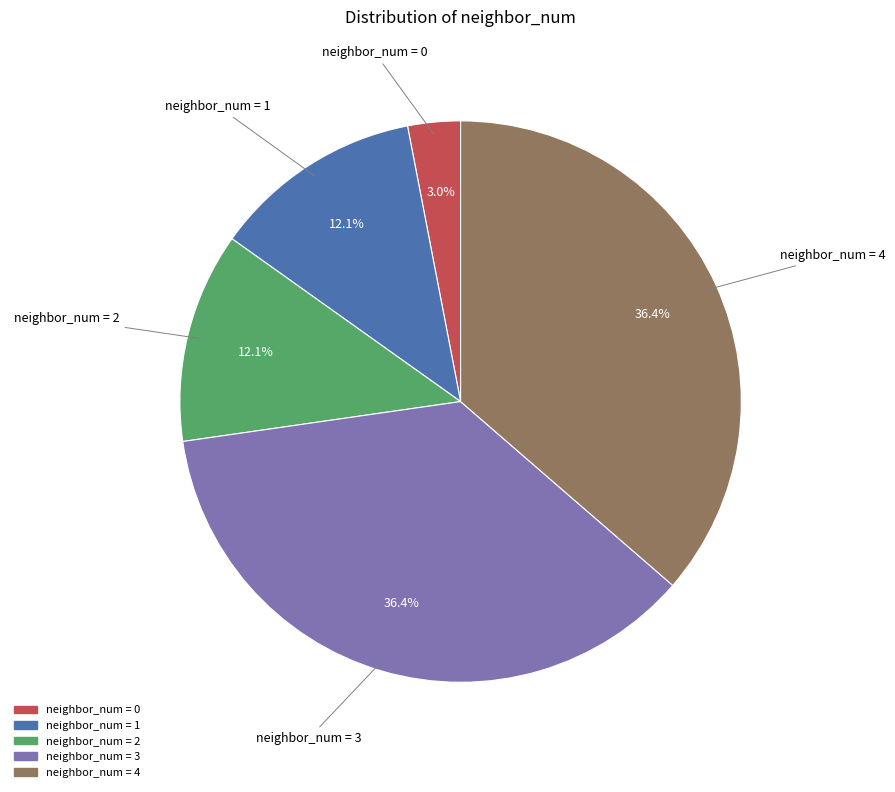

Is there any slice that represents more than half of the pie?

No